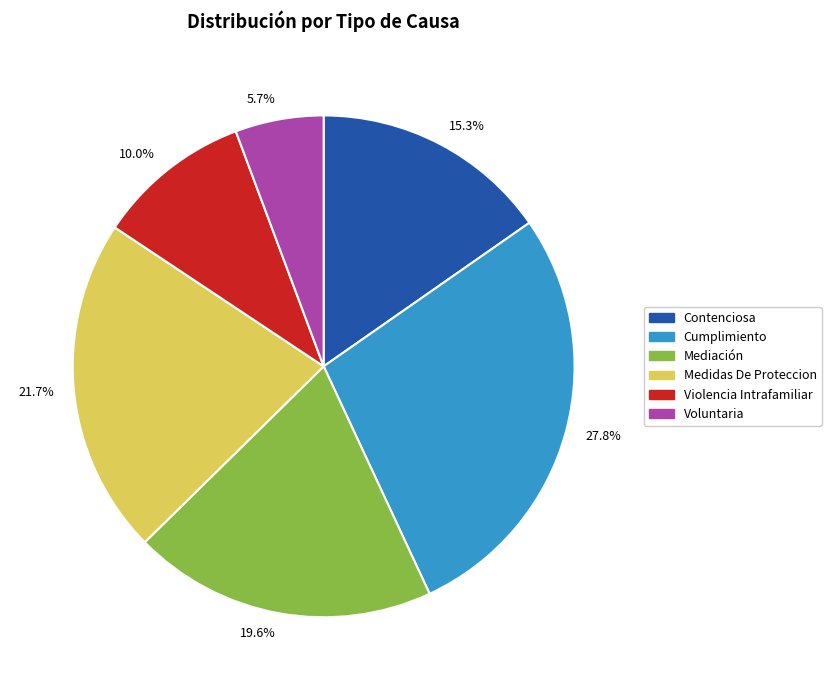

Is it true that Medidas De Proteccion is 13% of the pie?

False